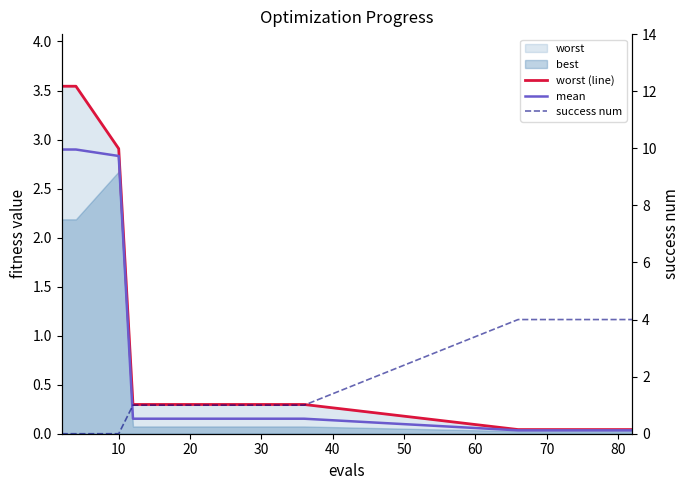

What is the sum of the worst (line) values at 40 and 70?

0.3